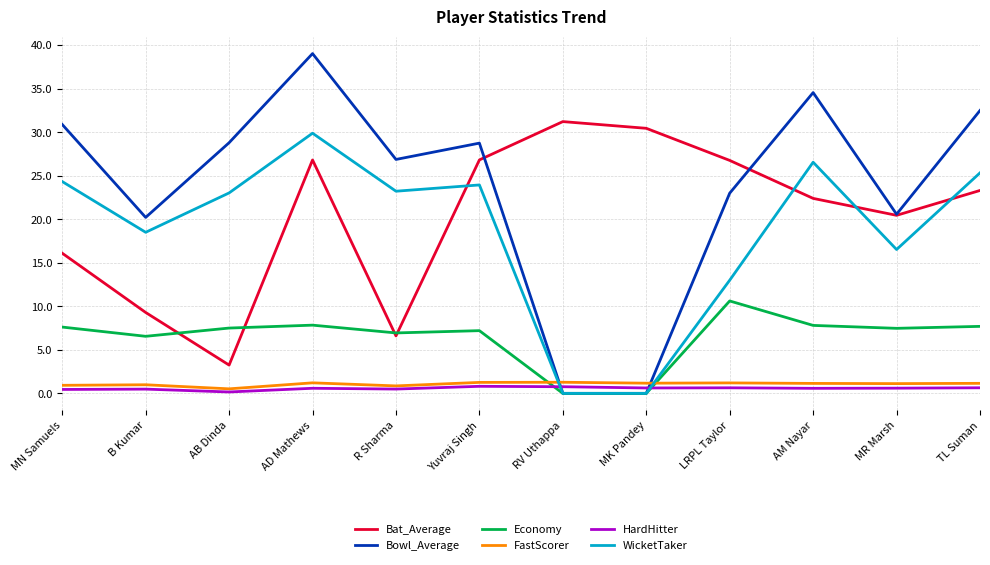

What is the total value across all series at AD Mathews?

105.4